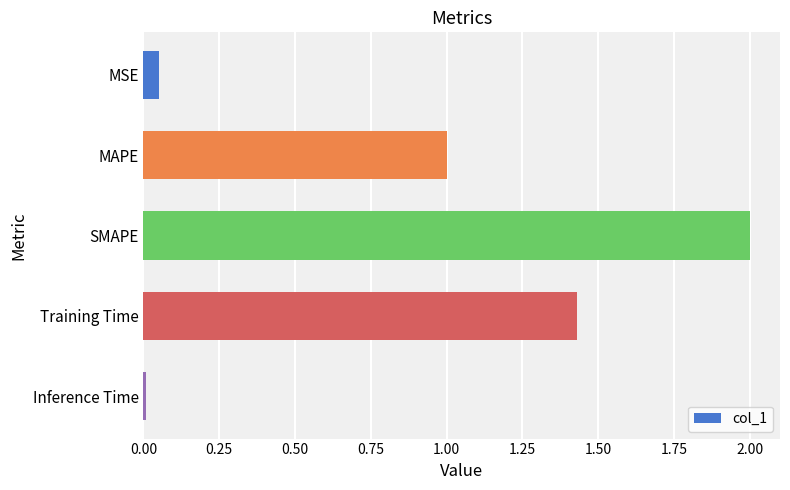

The value at SMAPE is 2.0. True or false?

True